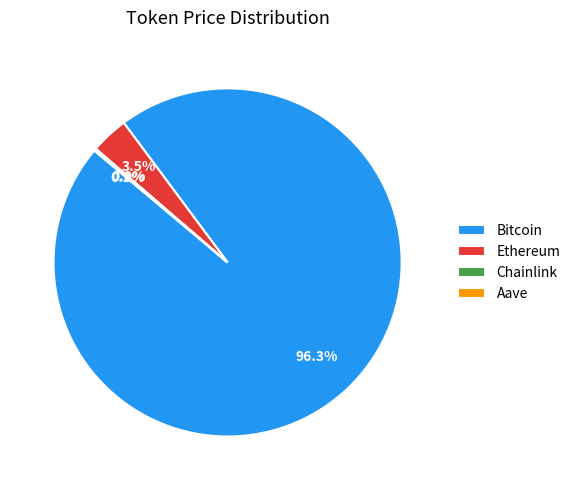

Is there a majority slice in this chart?

Yes